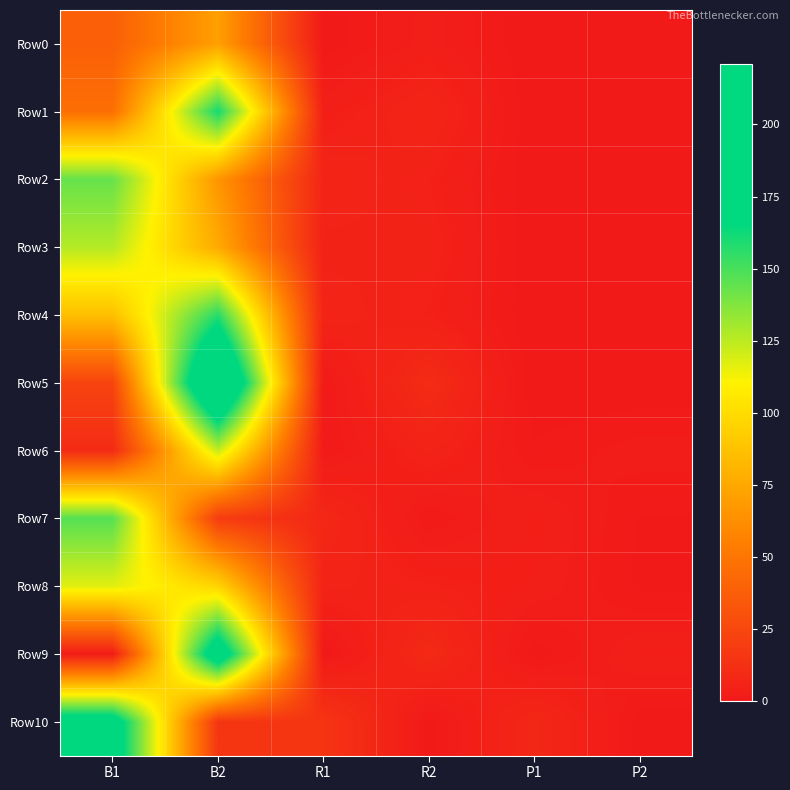

Which series has the largest total across all categories?

Row5